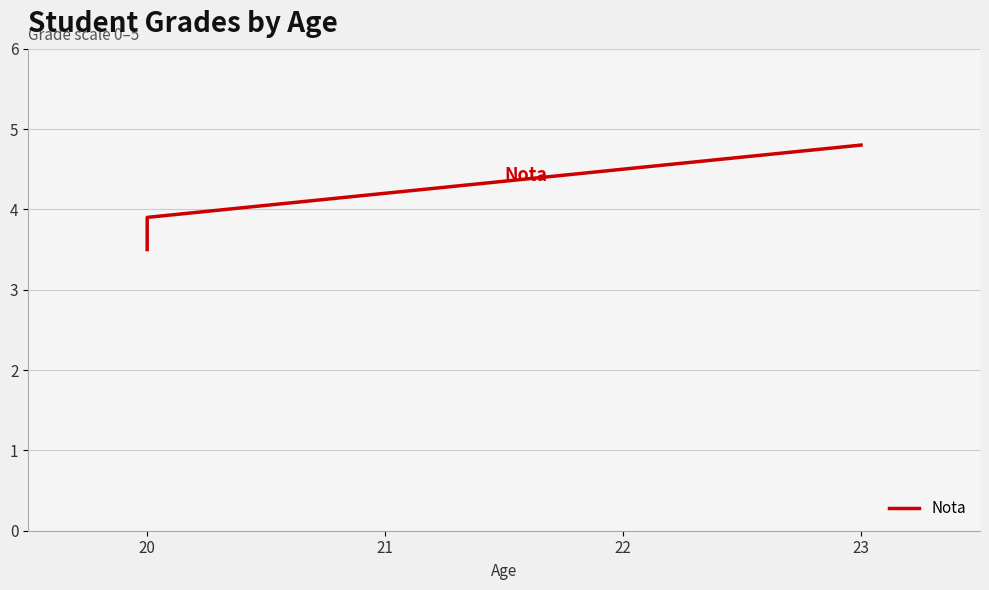

True or false: the data shows 4.8 at 23.

True